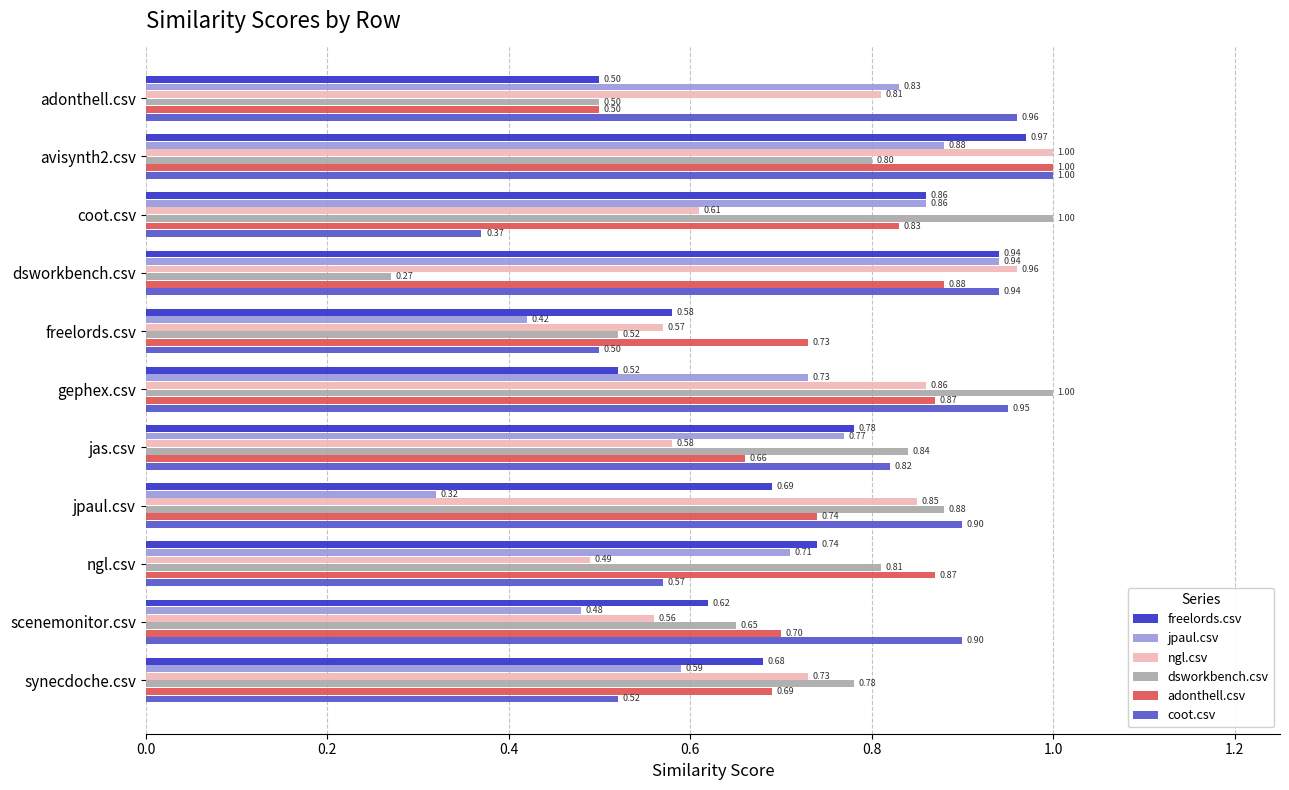

At which category is the sum across all series the highest?

avisynth2.csv